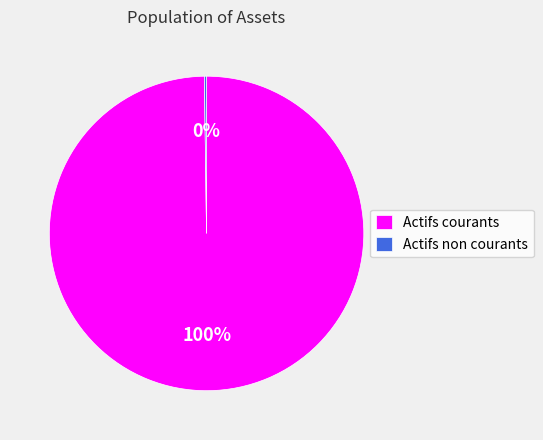

Is it true that Actifs courants is 100% of the pie?

True